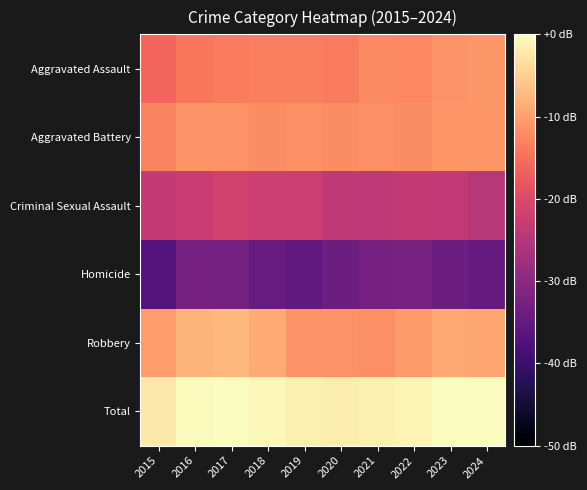

Rank the series by their maximum value, from lowest to highest.

Homicide, Criminal Sexual Assault, Aggravated Battery, Aggravated Assault, Robbery, Total